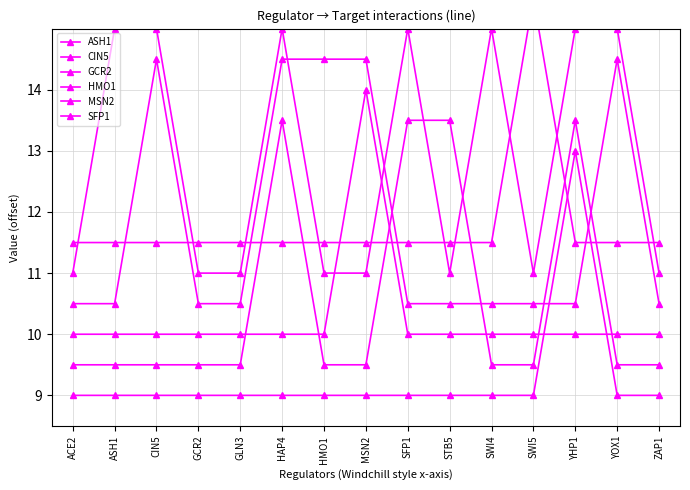

Read the GCR2 value at SWI4.

10.0